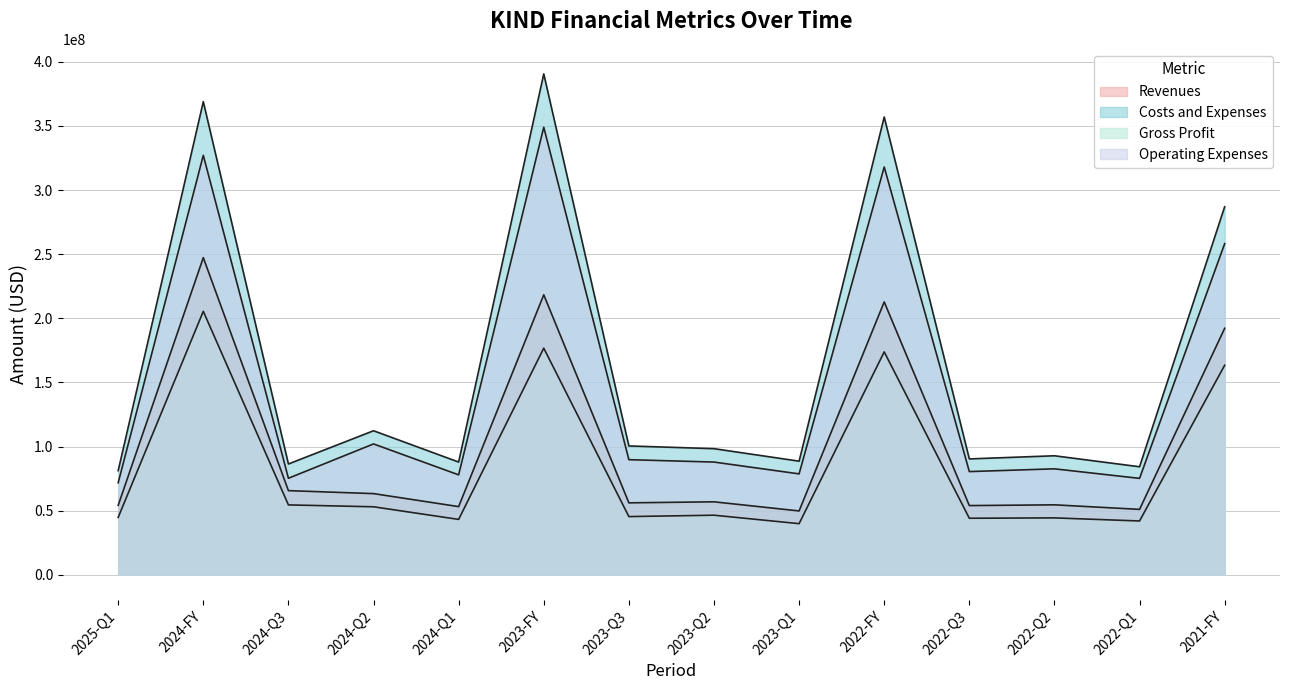

What value does the Gross Profit series have at 2021-FY?

163384000